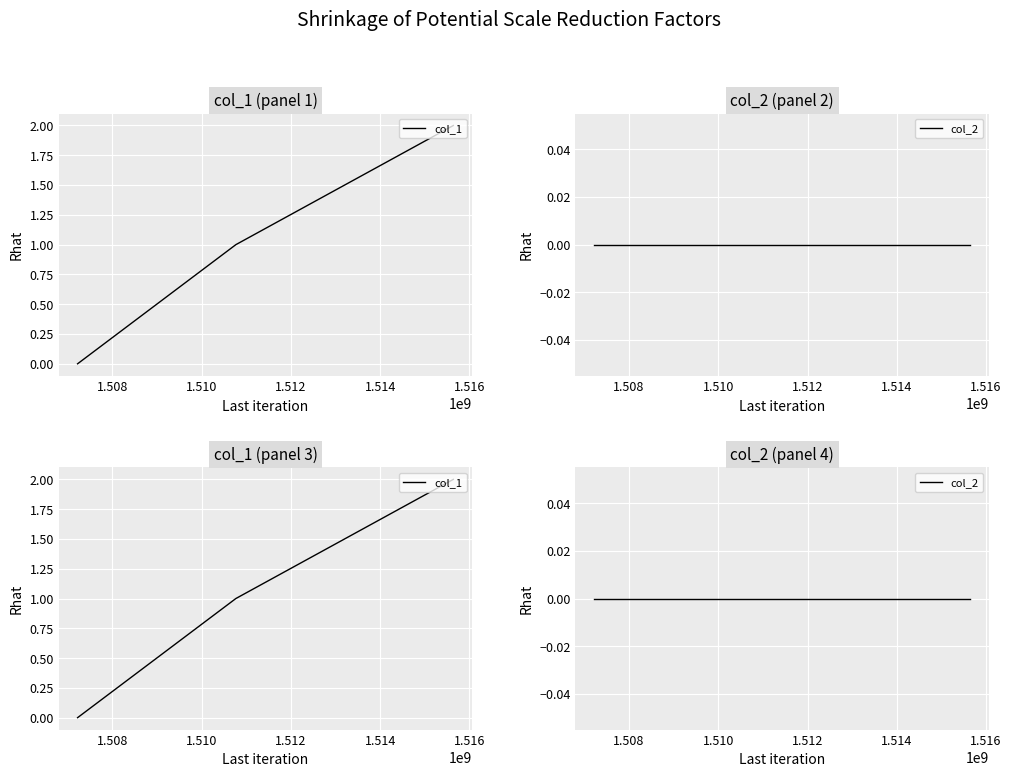

Which has a higher value, 1.508 or 1.510?

1.510